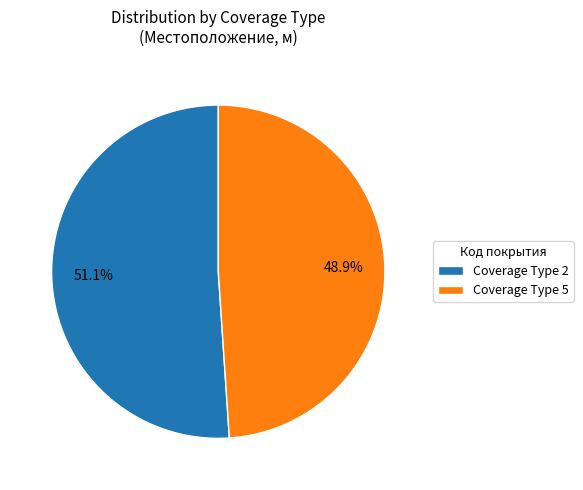

How many segments does this pie chart have?

2